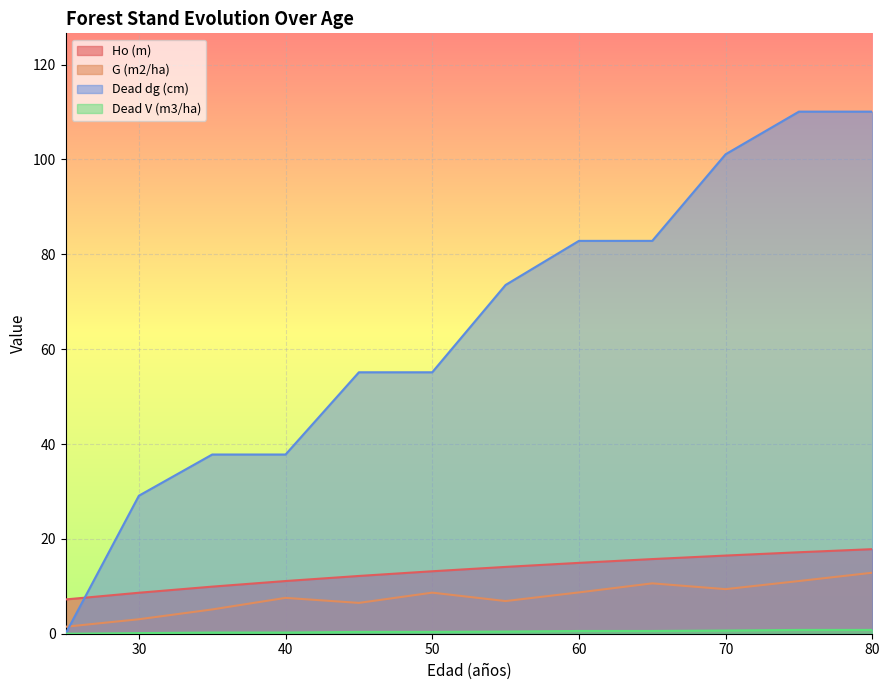

Which series has the widest spread of values?

Dead dg (cm)